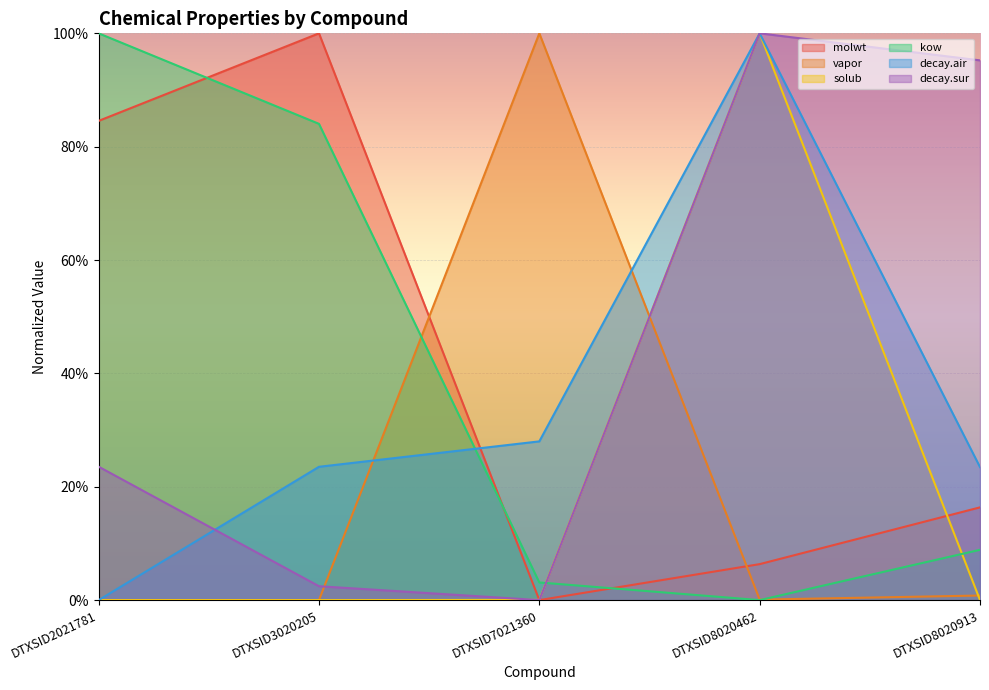

At which category is the sum across all series the highest?

DTXSID8020462